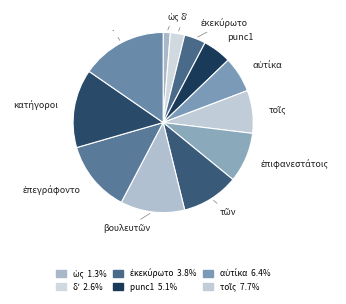

What is the largest slice in the pie chart?

.